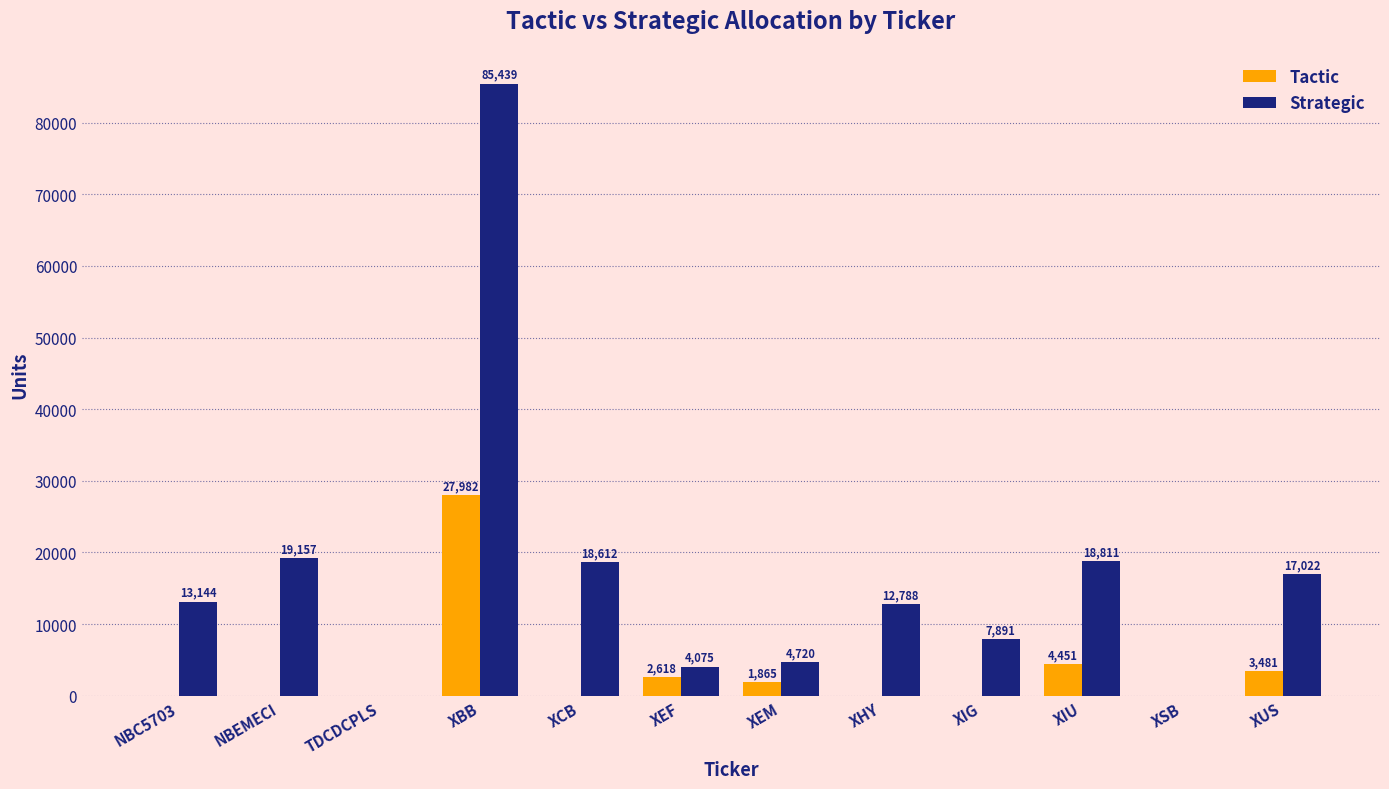

Which series has the largest range (max minus min)?

Strategic